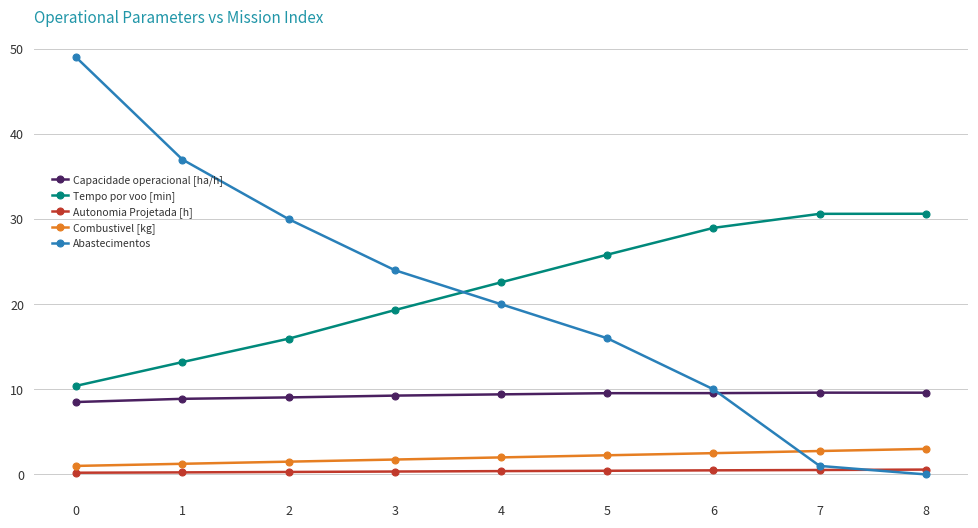

True or false: Autonomia Projetada [h] and Tempo por voo [min] cross at least once.

False